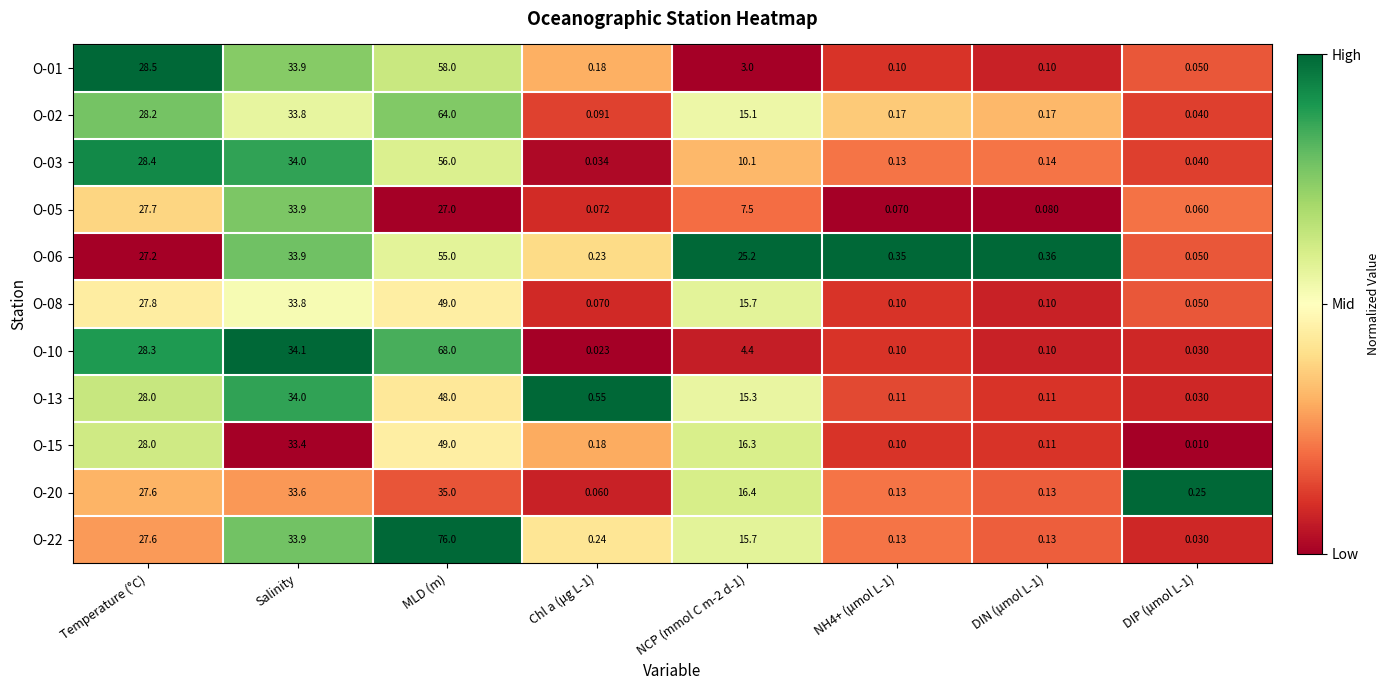

Between Temperature (°C) and Chl a (μg L-1), which series saw the biggest shift?

O-03